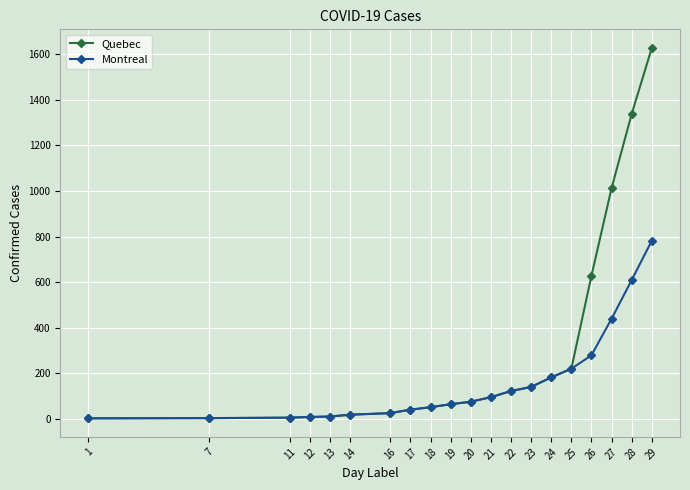

List the series in order of their overall mean, lowest first.

Montreal, Quebec